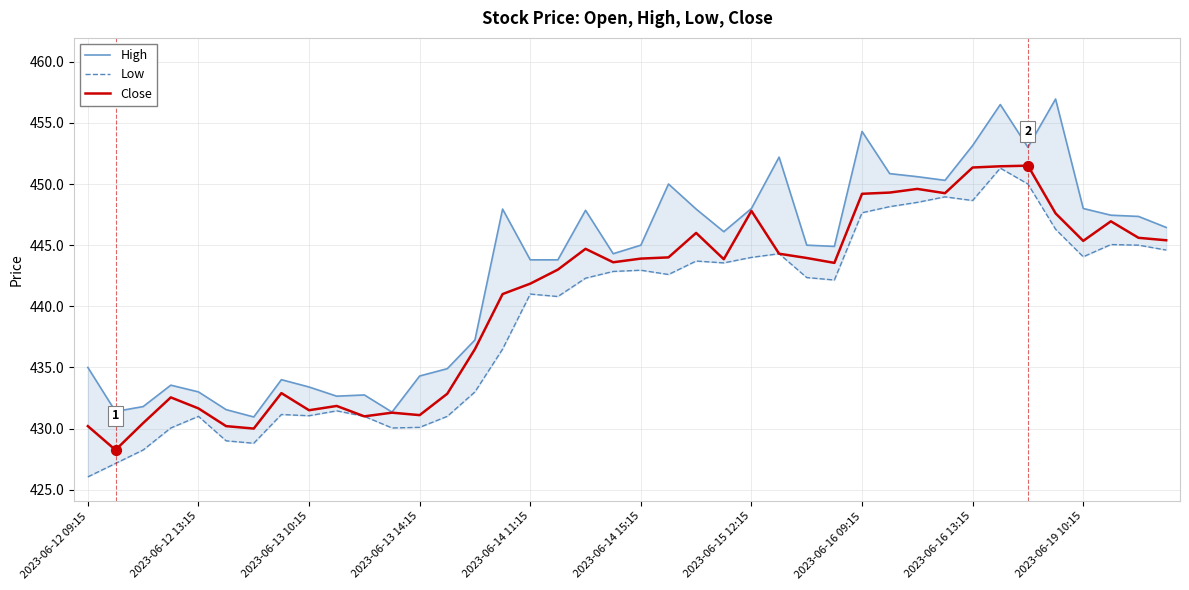

At which category is the sum across all series the highest?

33